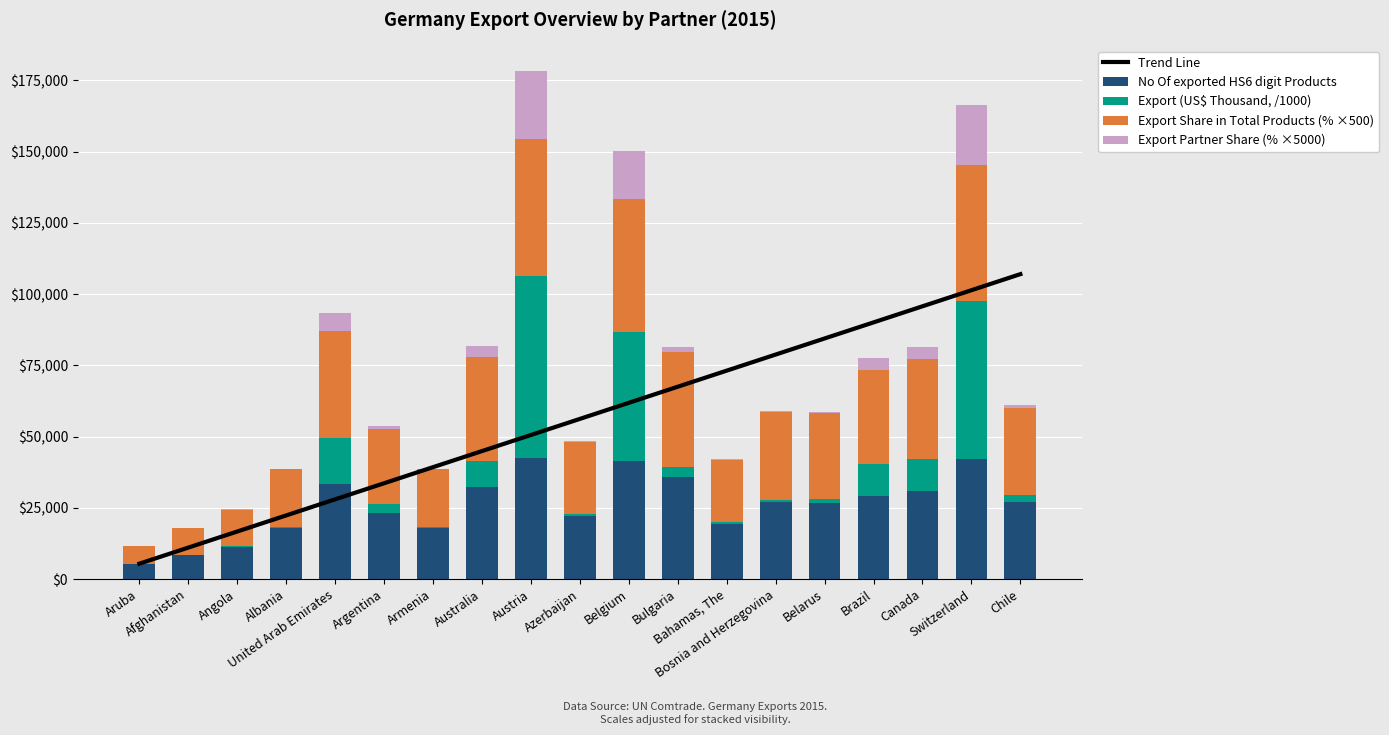

At which label does No Of exported HS6 digit Products first exceed 26910?

United Arab Emirates